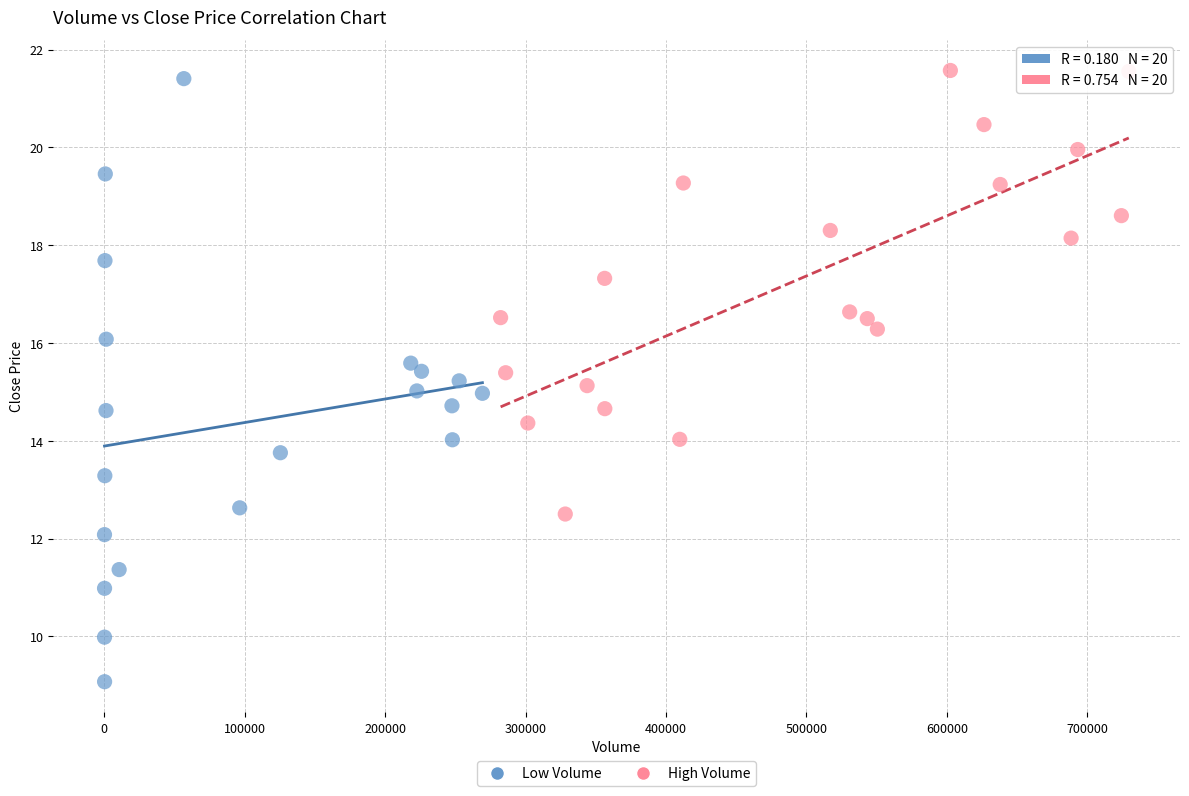

Which series has the largest Y range (max minus min)?

Low Volume